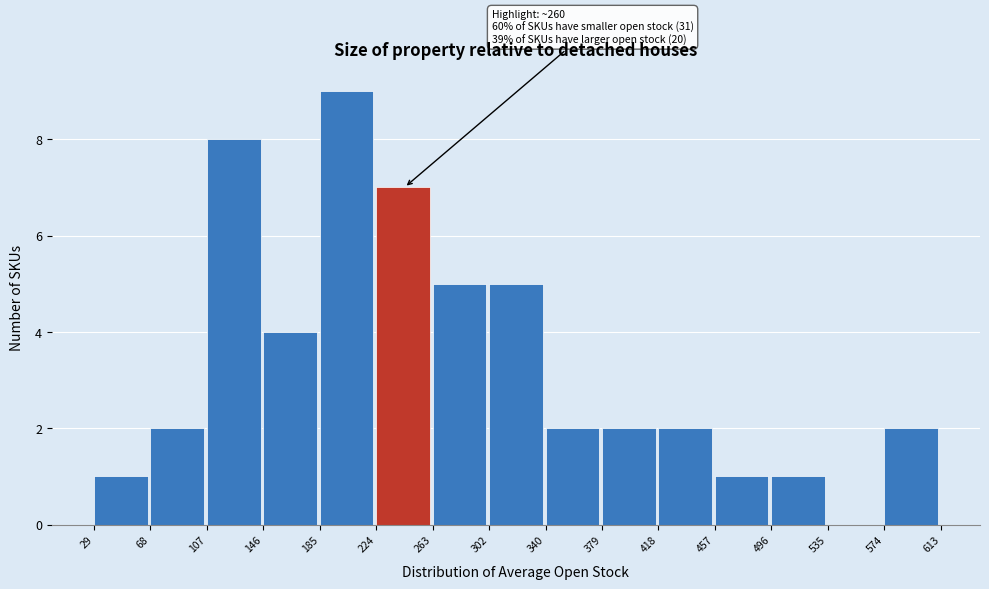

Over which range of the x-axis is the bar tallest?

185 to 224